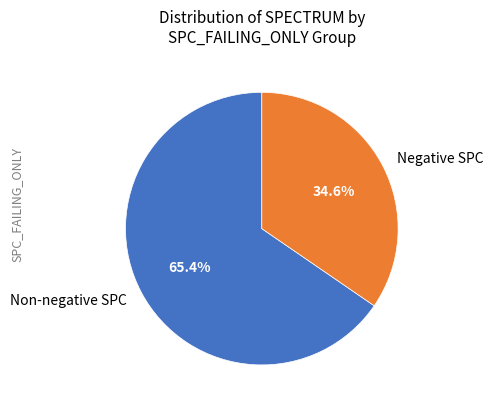

Which slice is the smallest?

Negative SPC